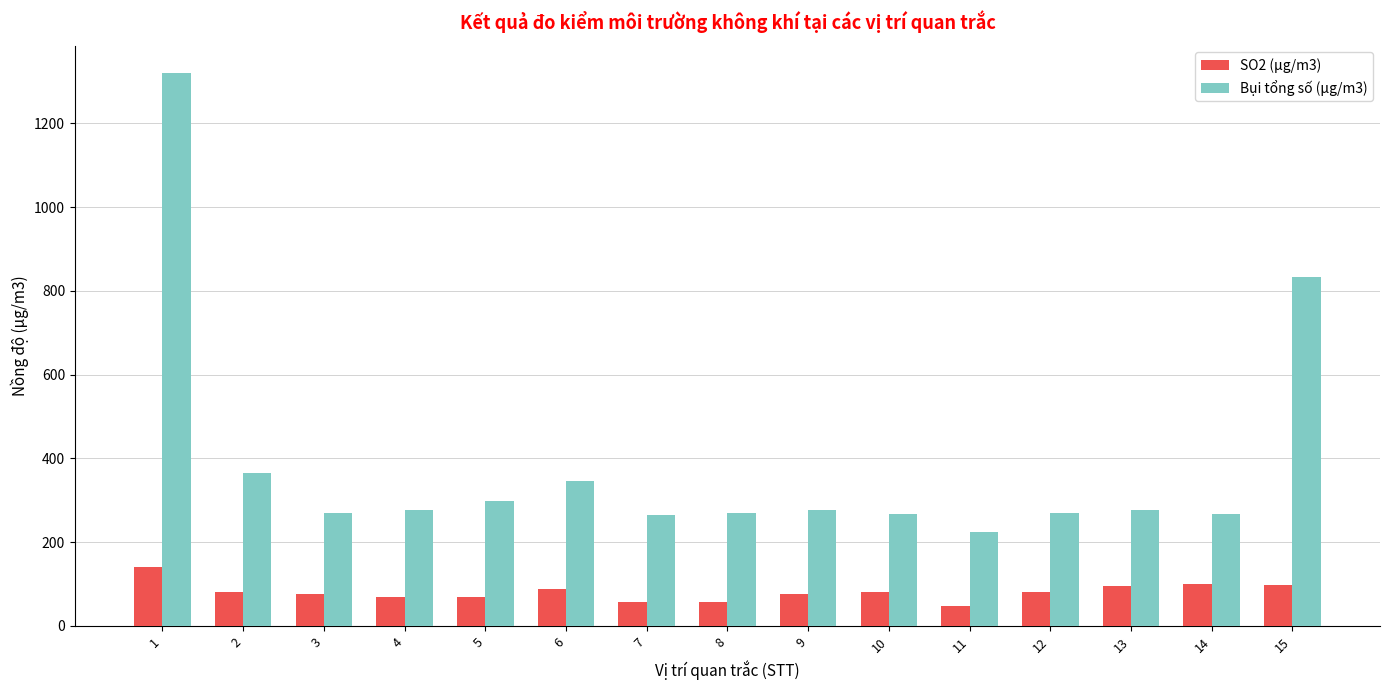

Does the chart contain stacked bars?

No